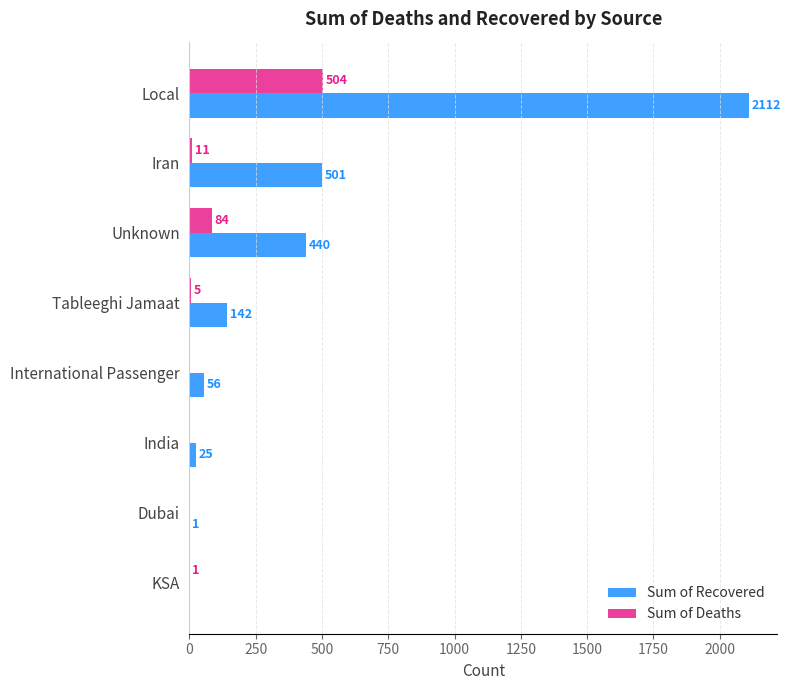

What is the maximum value for Sum of Deaths?

504